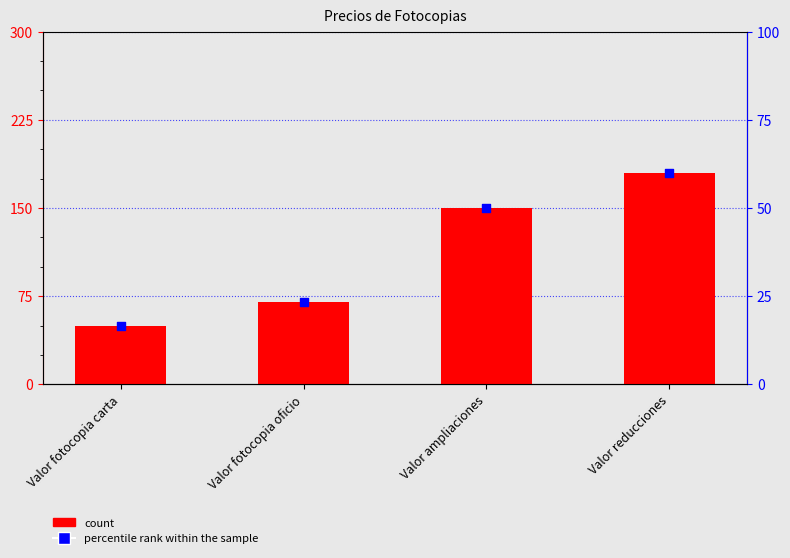

Which series reaches the minimum Y coordinate?

percentile rank within the sample